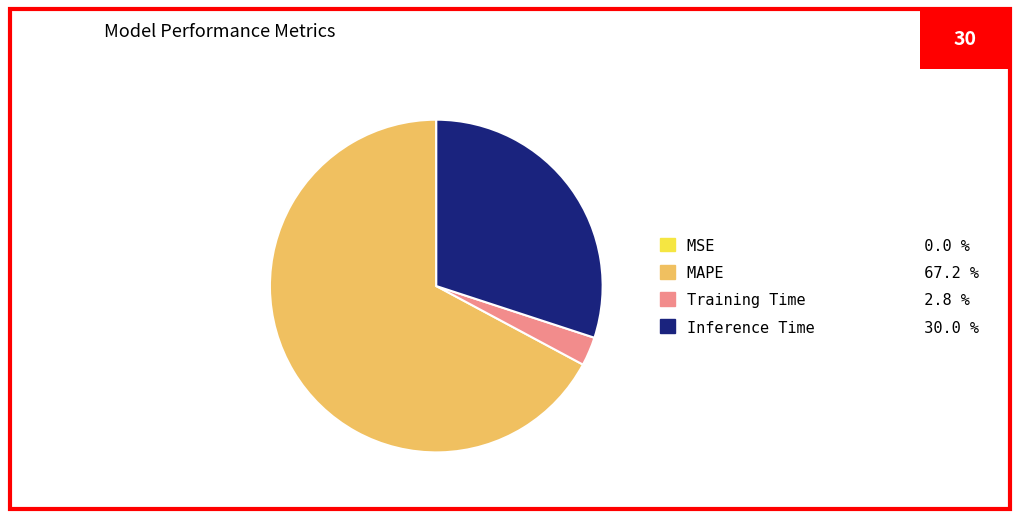

Does MAPE account for over 50% of the chart?

Yes